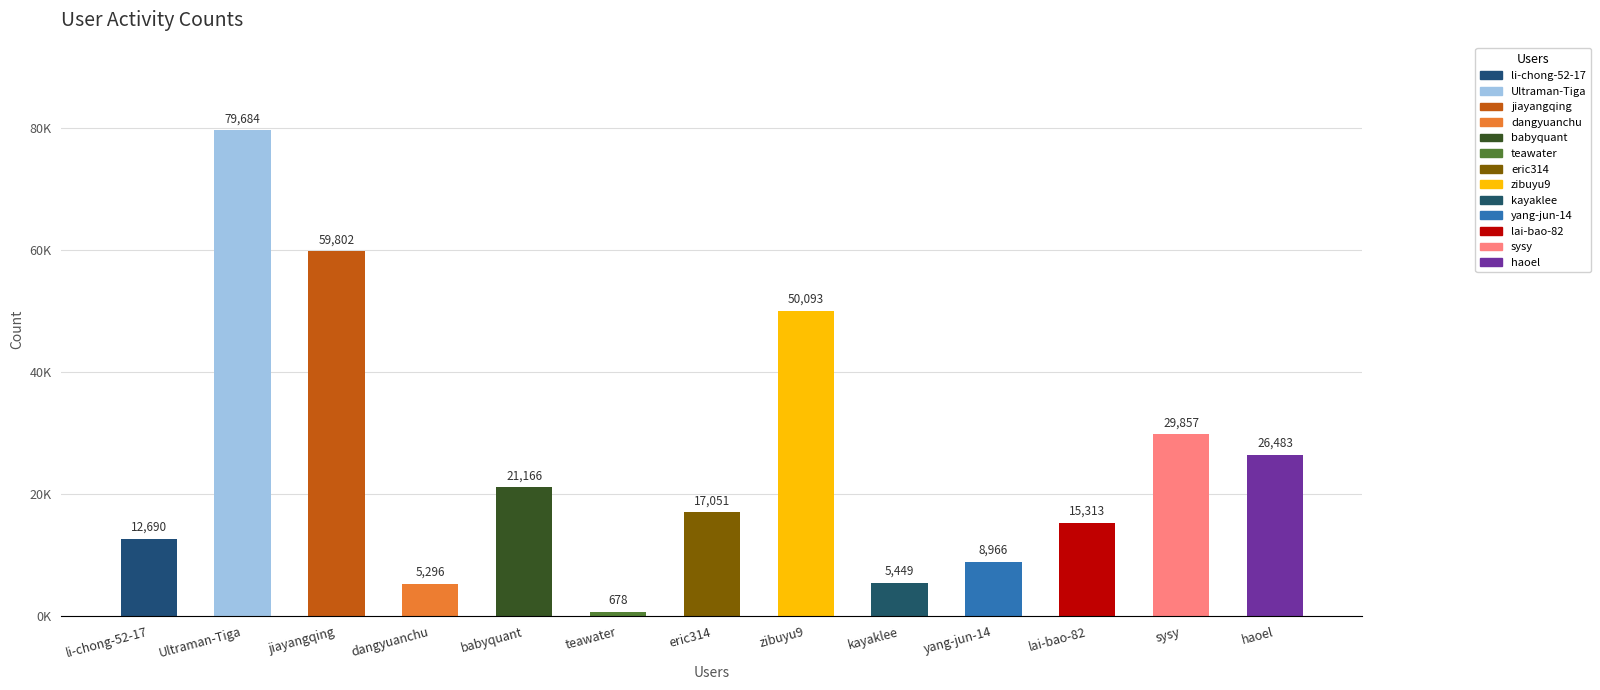

At which category does the chart reach its peak across all series?

Ultraman-Tiga